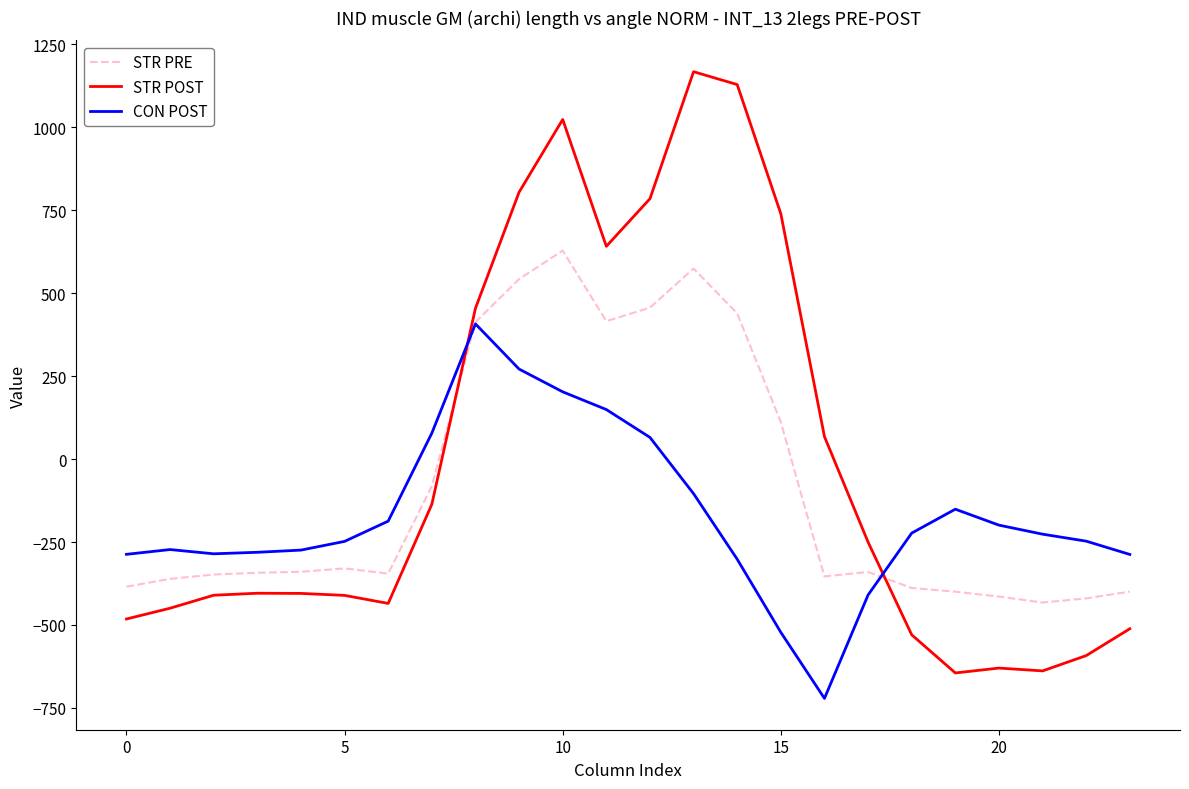

List the series in order of their overall mean, lowest first.

CON POST, STR PRE, STR POST